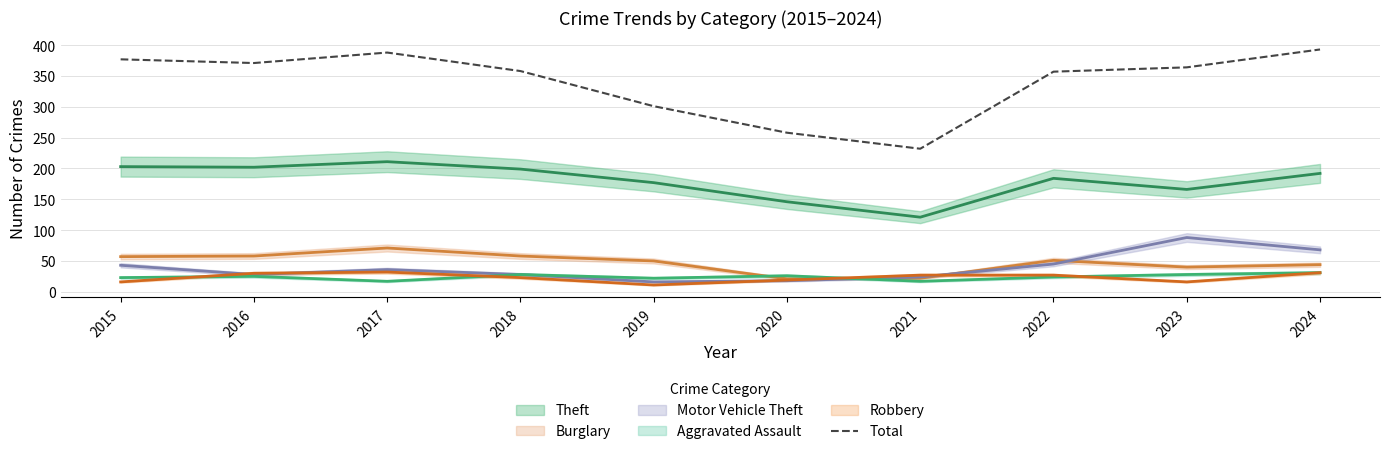

The value at 2017 is 114. True or false?

False